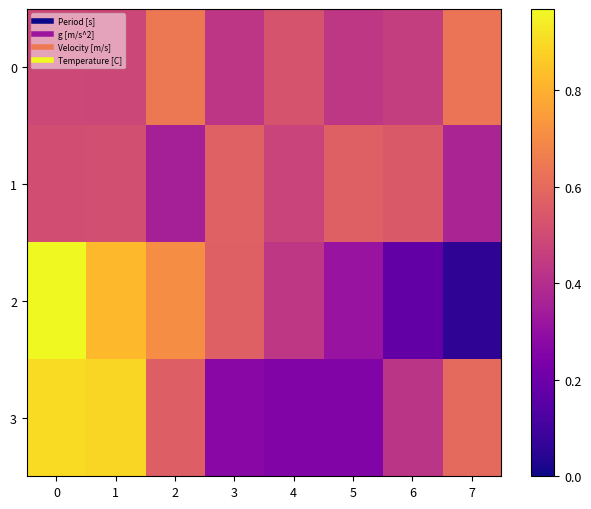

Count the number of data series in this chart.

4